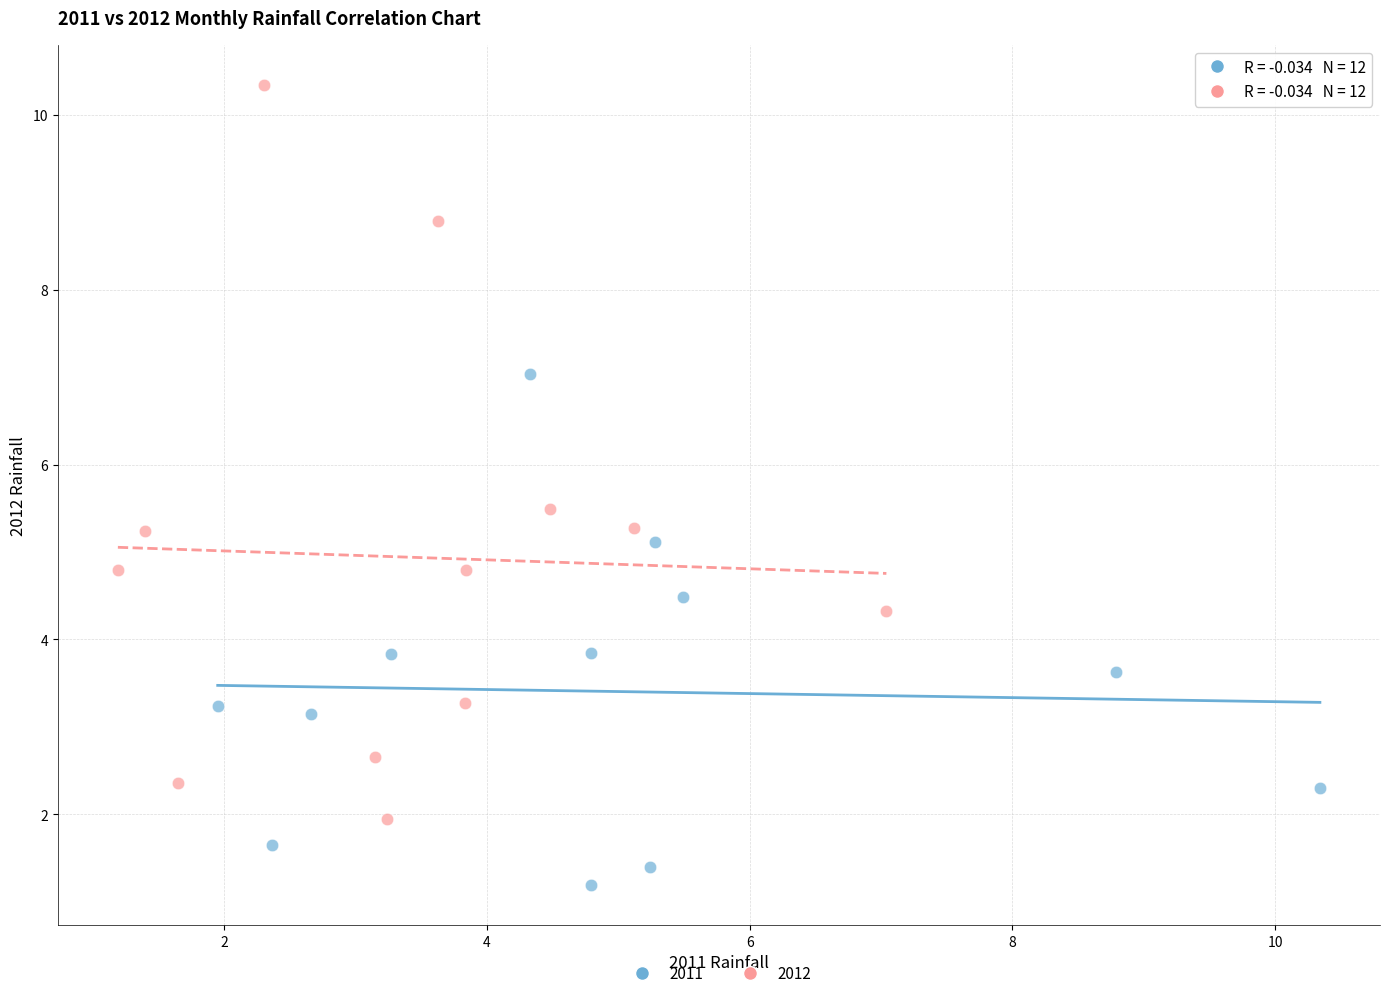

Which series reaches the minimum Y coordinate?

2011